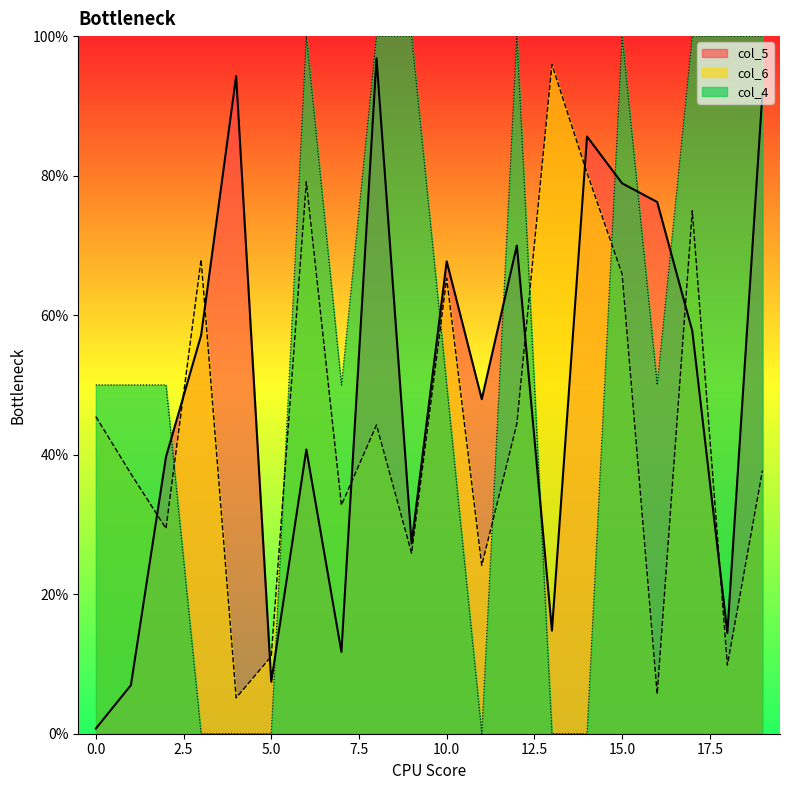

List the series in order of their overall mean, highest first.

col_4, col_5, col_6